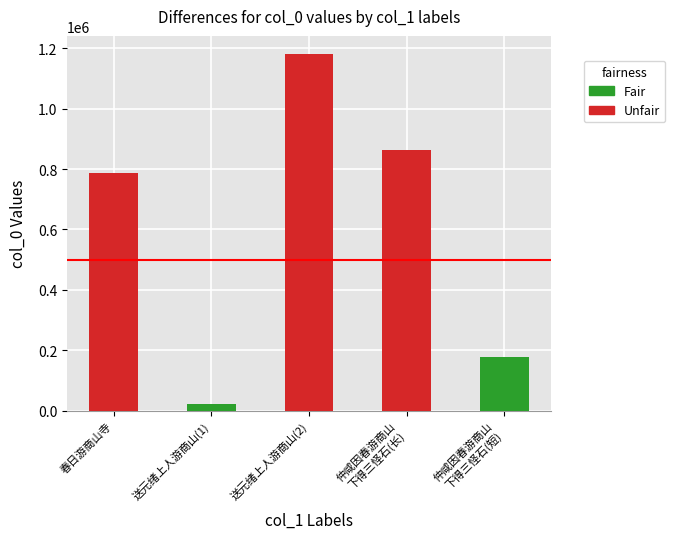

Reading left to right, what are all the values shown in this chart?

786872	21381	1181982	863803	177728